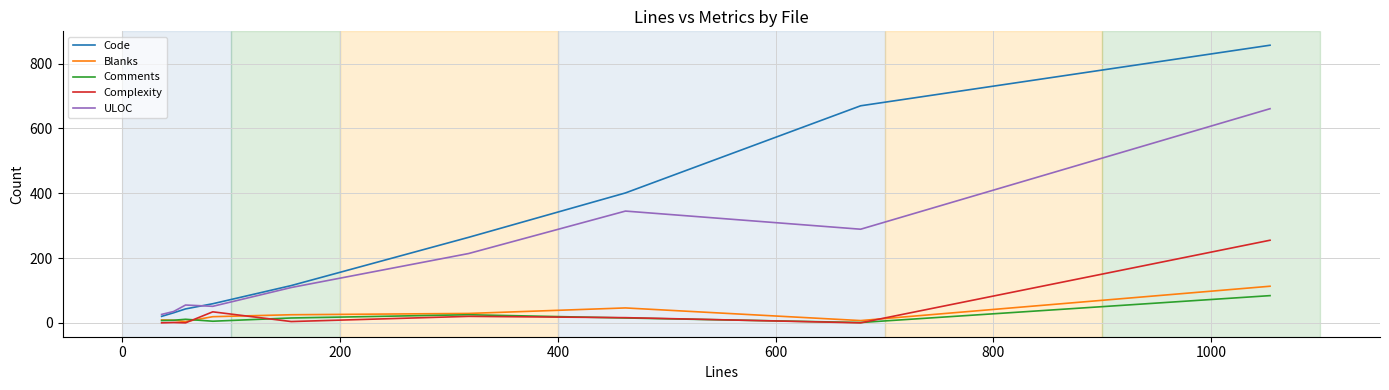

Count the number of categories in the chart.

9